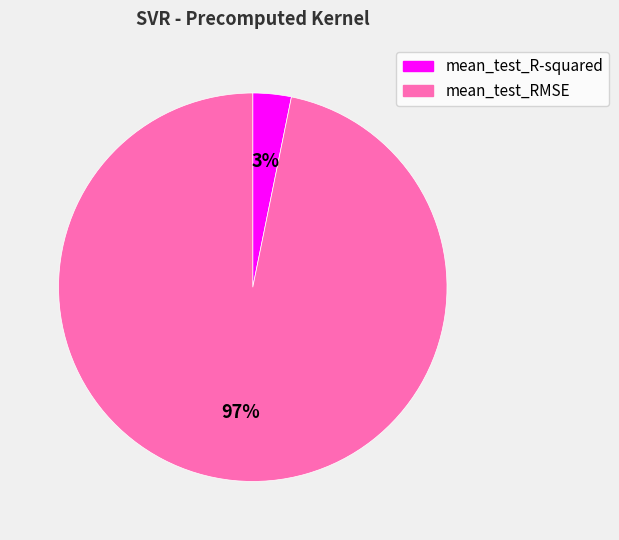

What is the majority slice?

mean_test_RMSE